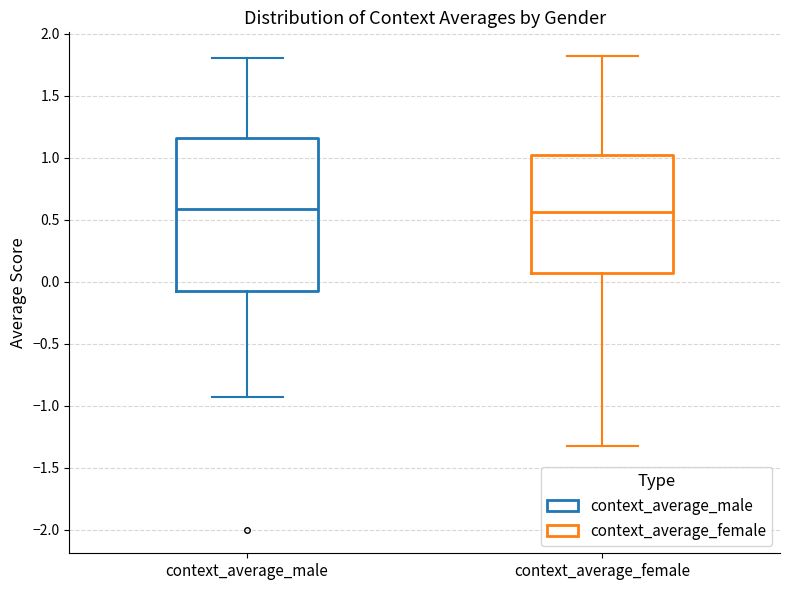

Reading left to right, read every box against the y-axis: the position of its median line, the range the box covers, and the ends of its whiskers. The values are not printed on the chart, so give them approximately, as read against the axis.

context_average_male: median 0.60, box -0.05 to 1.15, whiskers -0.95 to 1.80
context_average_female: median 0.55, box 0.05 to 1.05, whiskers -1.30 to 1.80